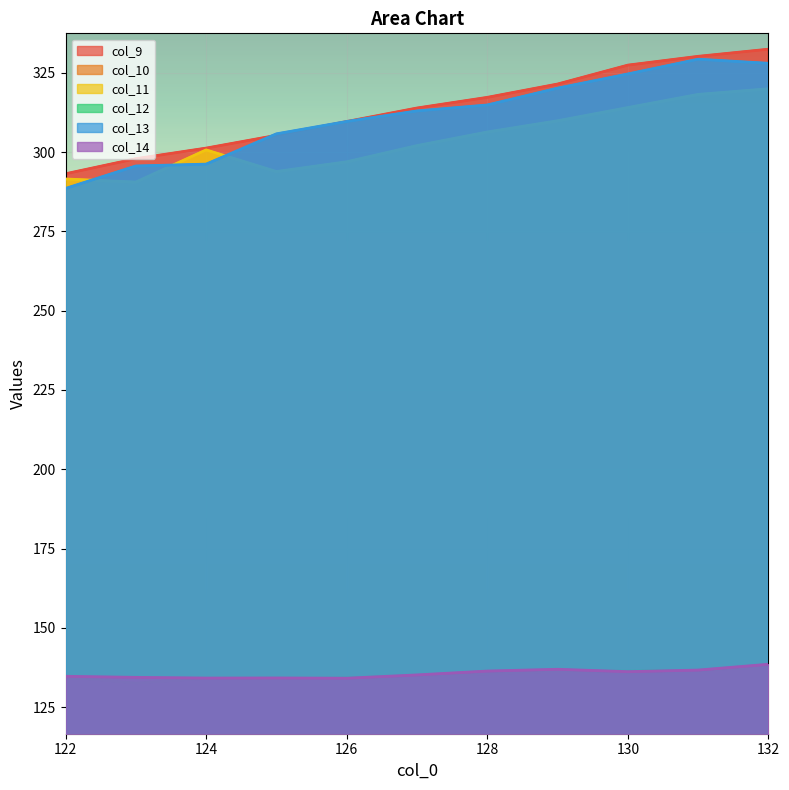

At which category is the sum across all series the highest?

132